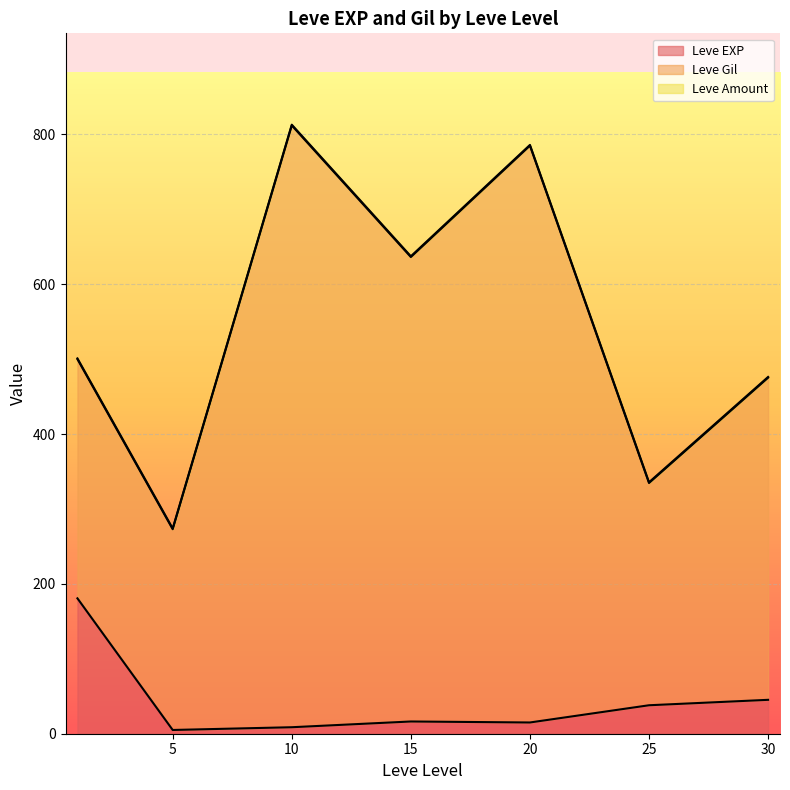

Where is Leve EXP nearest to the value 92?

30